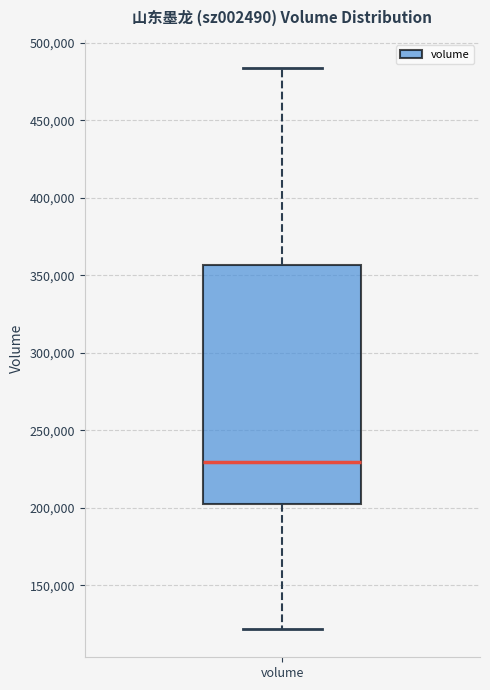

Transcribe this box plot: give where the median line is, the range the box spans, and where the two whiskers end, as read against the y-axis. The values are not printed on the chart, so give them approximately, as read against the axis.

median 230000, box 200000 to 355000, whiskers 120000 to 485000